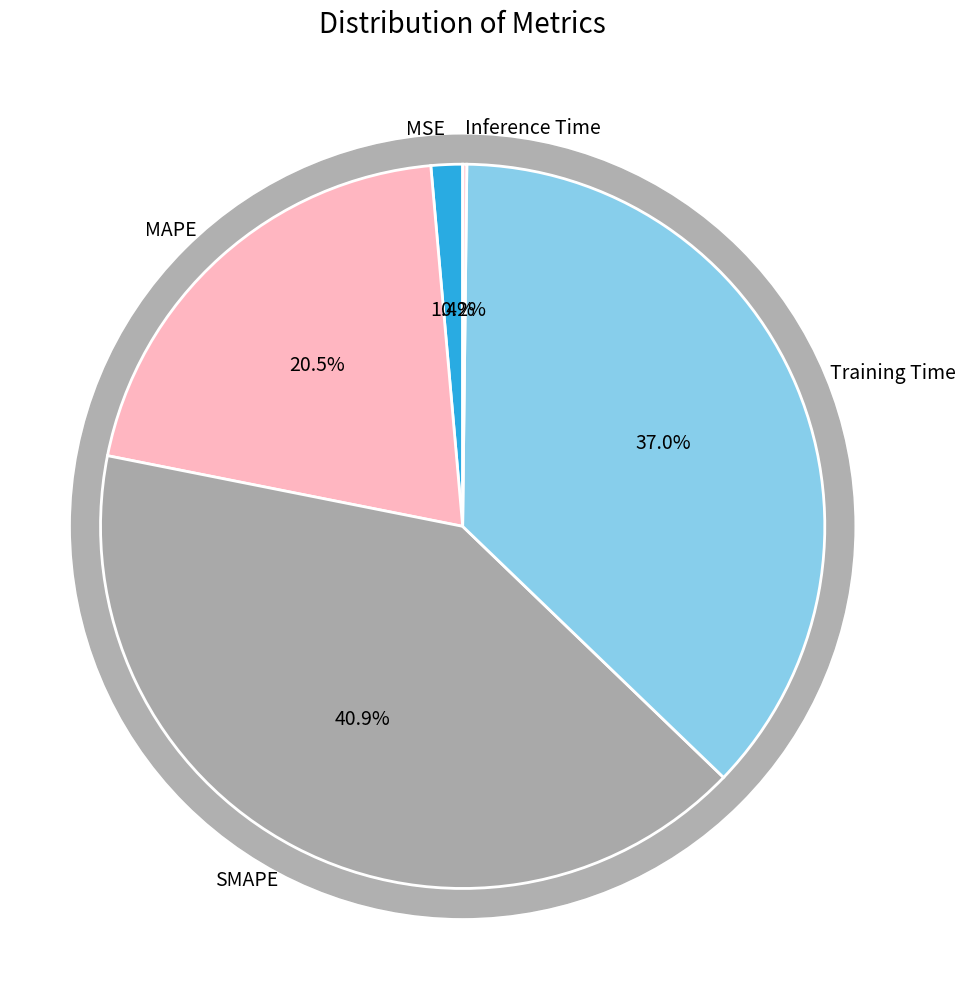

How much of the chart is everything except MAPE?

79.5%